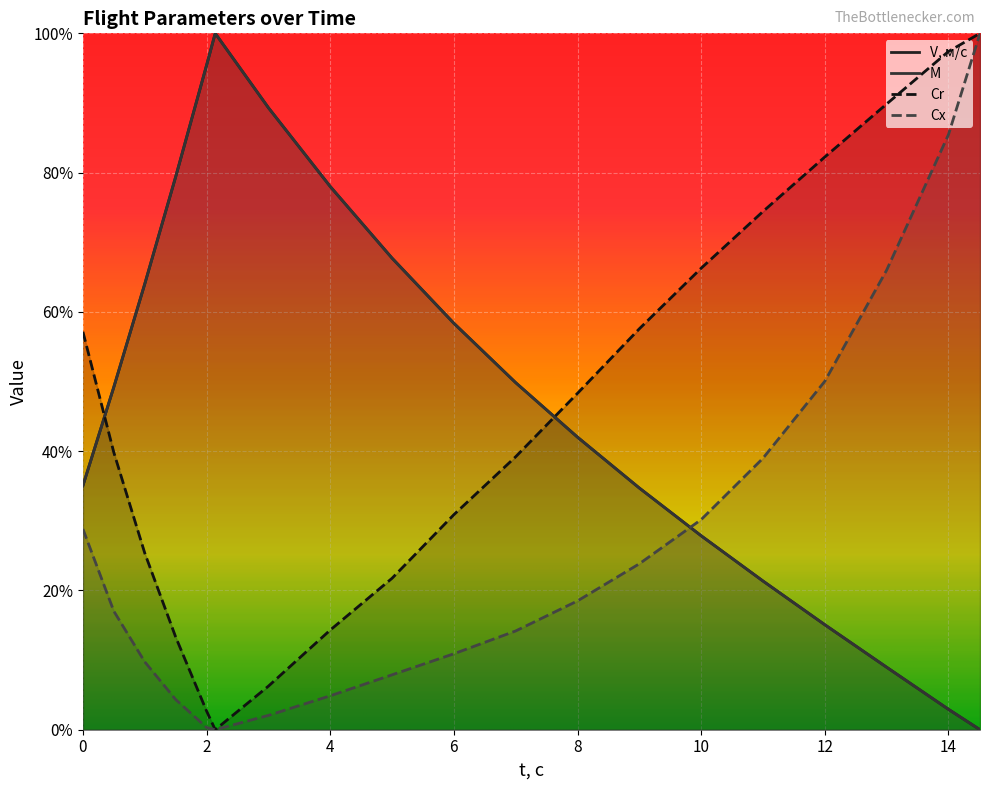

What is the difference between the second highest and second lowest values in the V, м/с series?

0.9